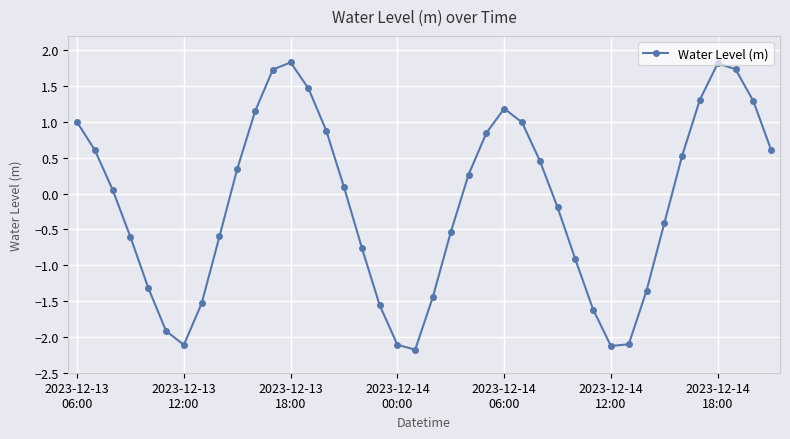

What is the smallest value displayed?

-2.2